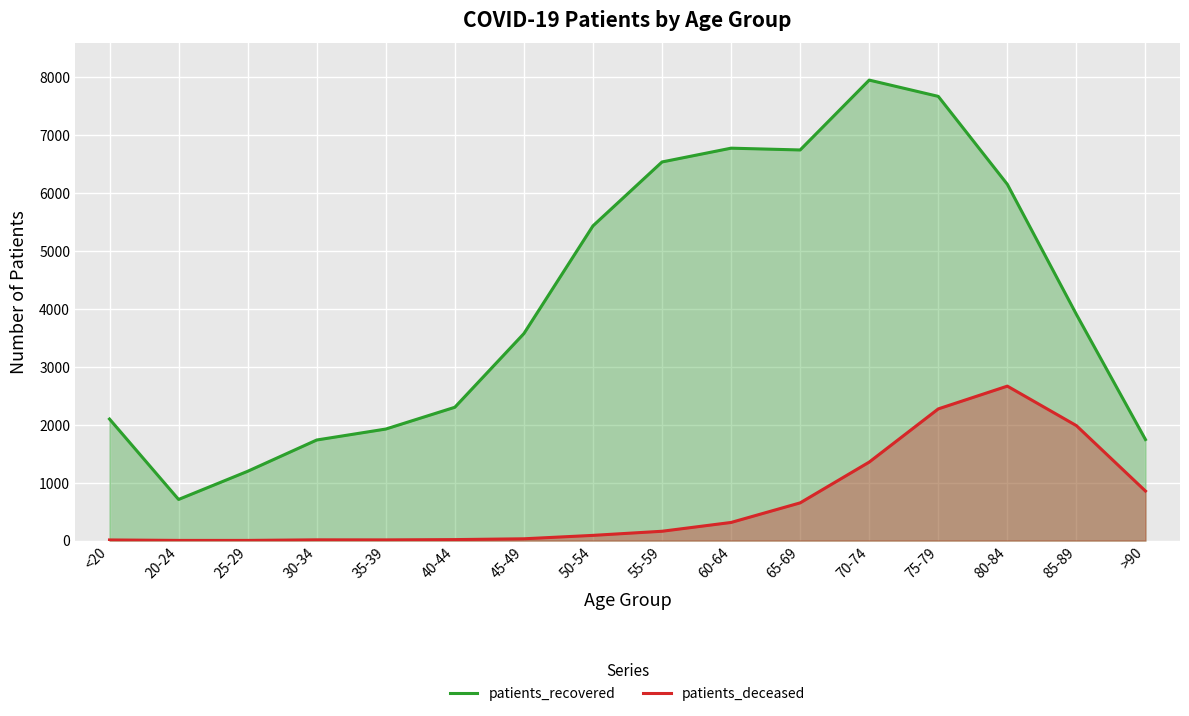

Which label corresponds to the largest value in the chart?

70-74